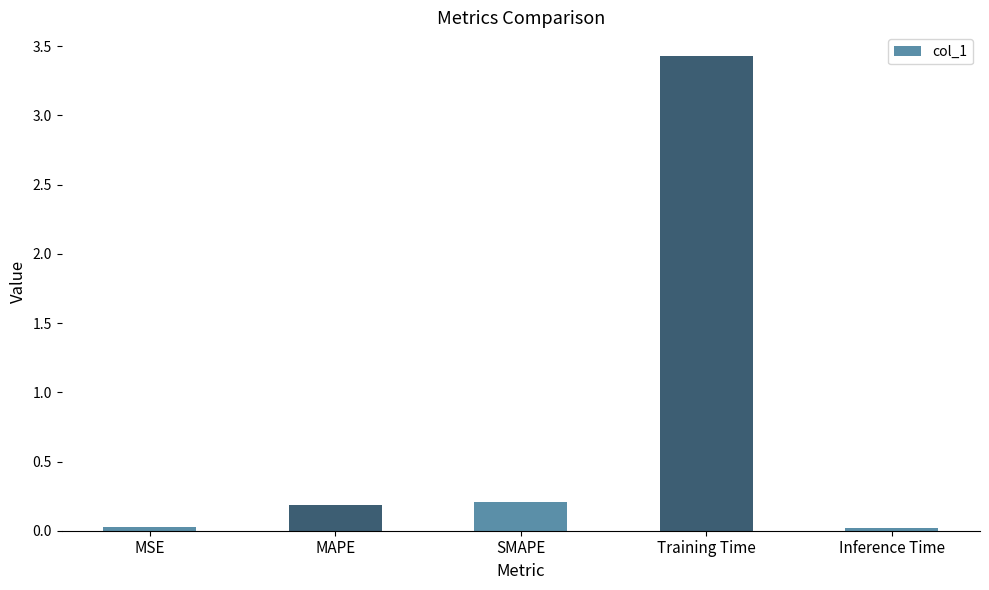

At which category does the chart reach its peak across all series?

Training Time